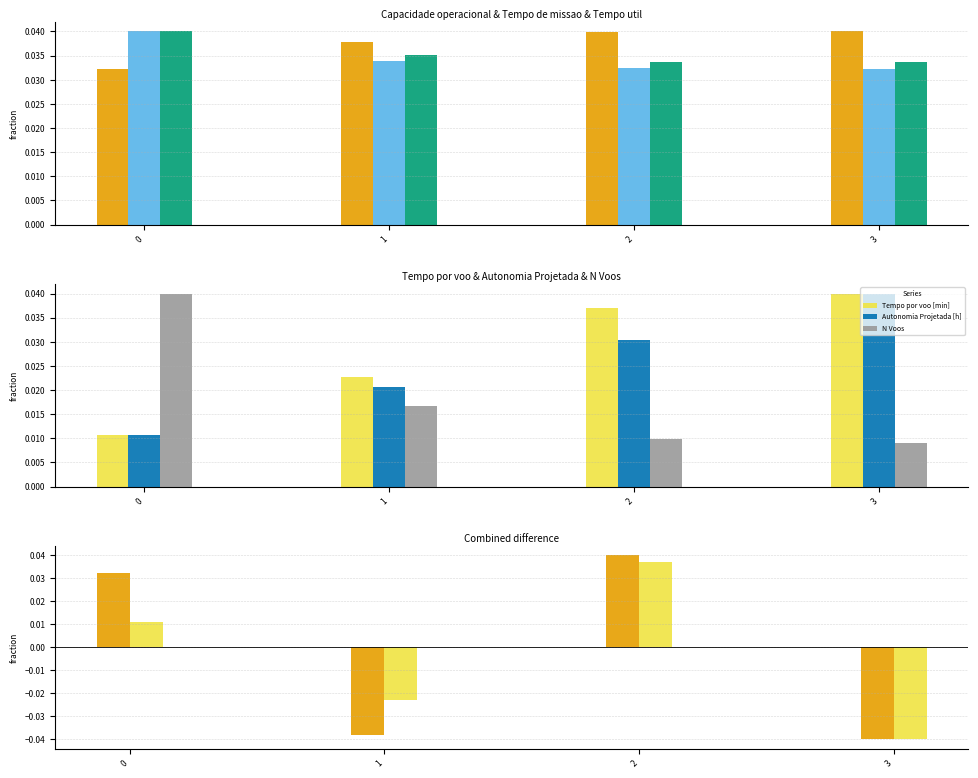

At which category is the sum across all series the highest?

2